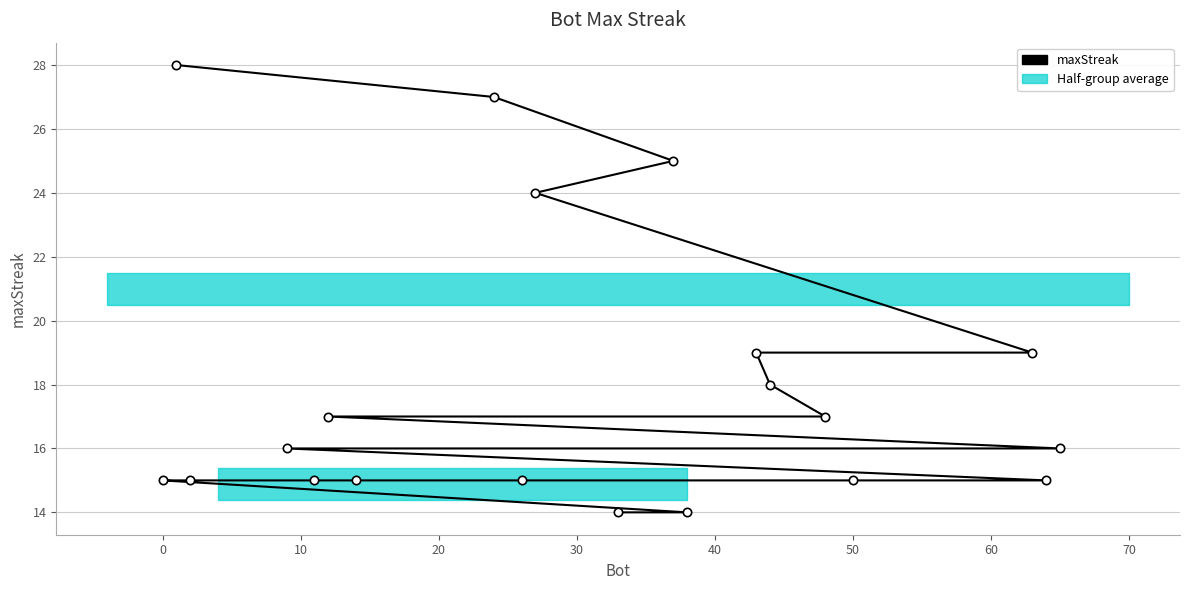

True or false: there are more than 0 points higher than both neighbors.

False